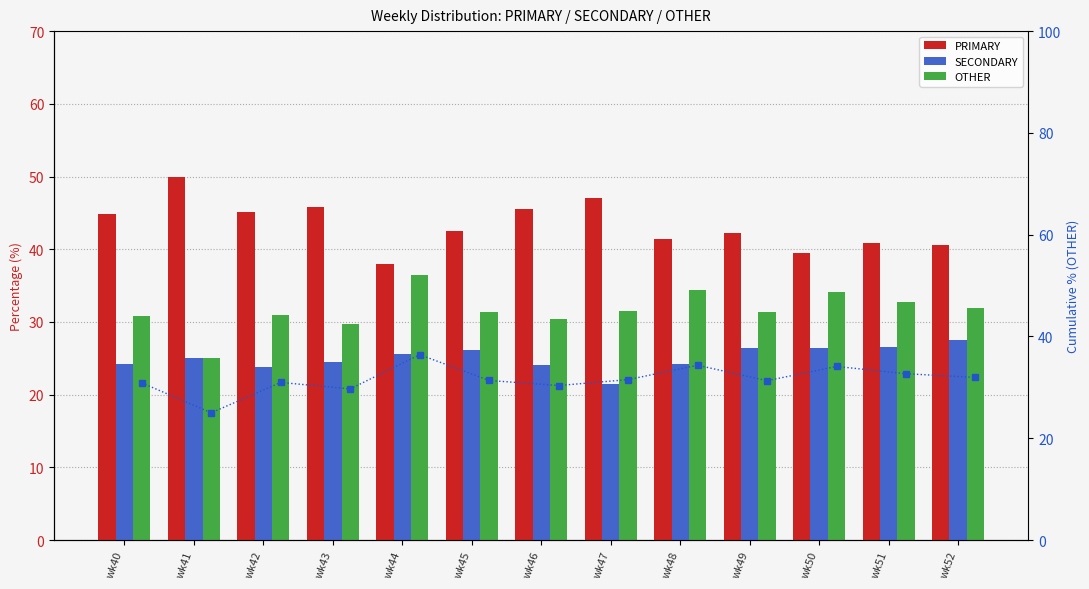

How many groups of bars are there?

13